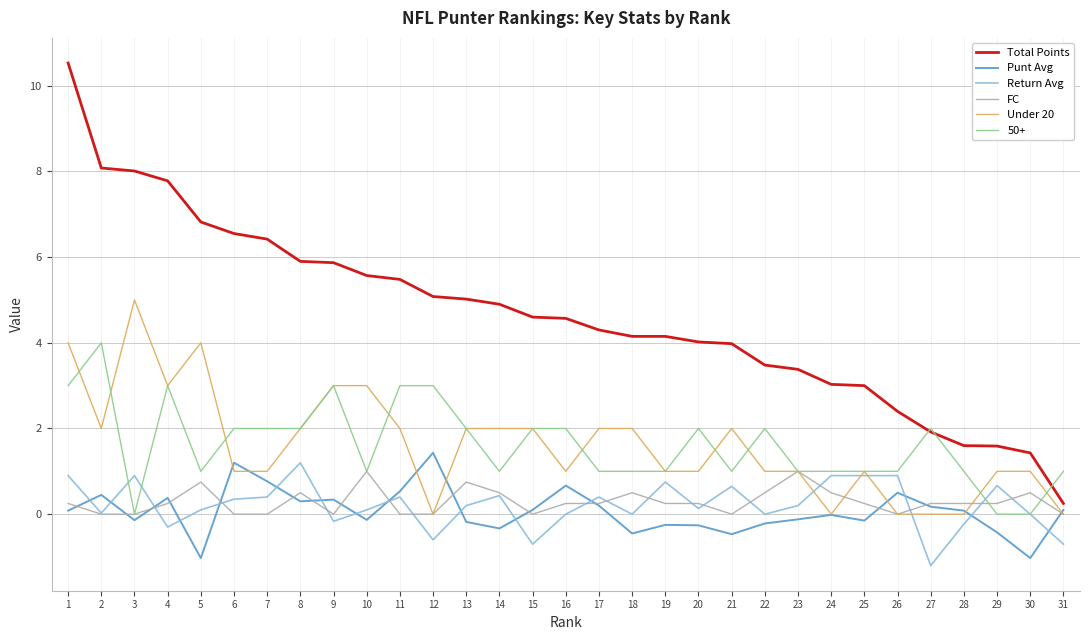

Between which two adjacent categories do Return Avg and Punt Avg first intersect?

1 and 2